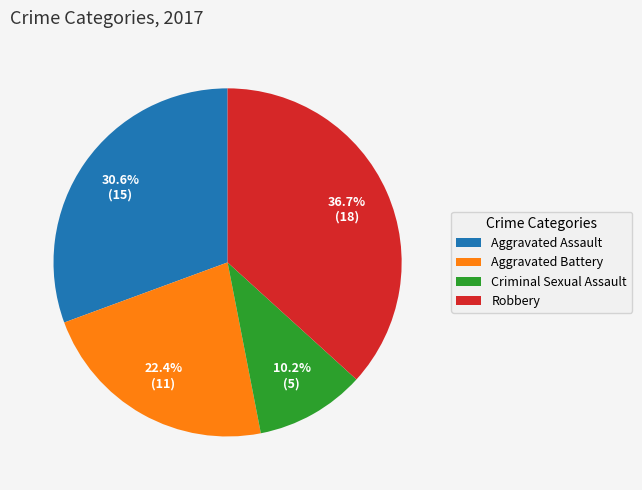

Does any single category account for the majority?

No